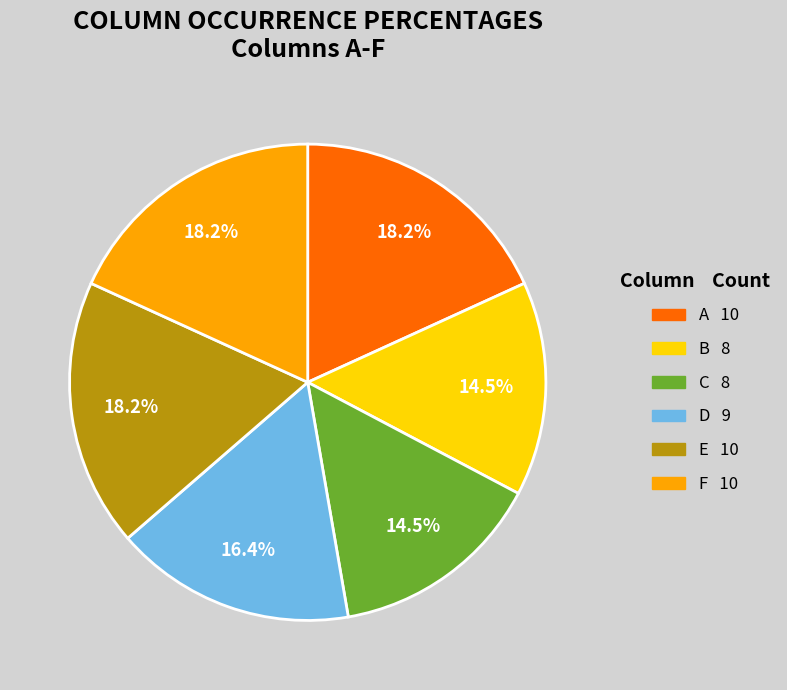

Does A represent more than half of the total?

No